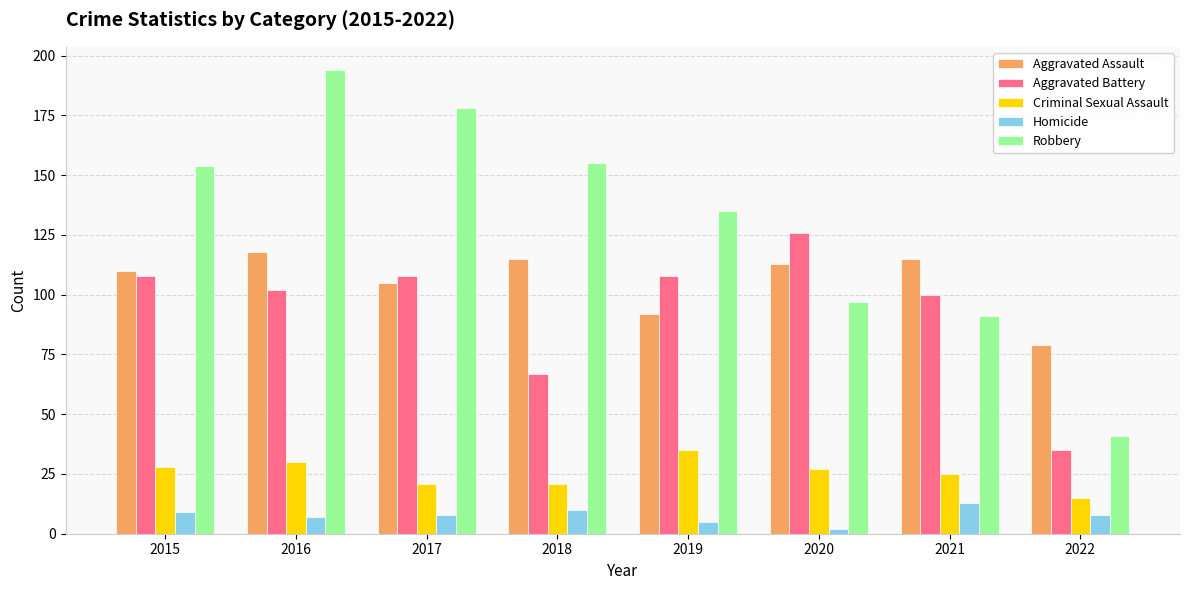

What is the spread (max minus min) of values at 2017?

170